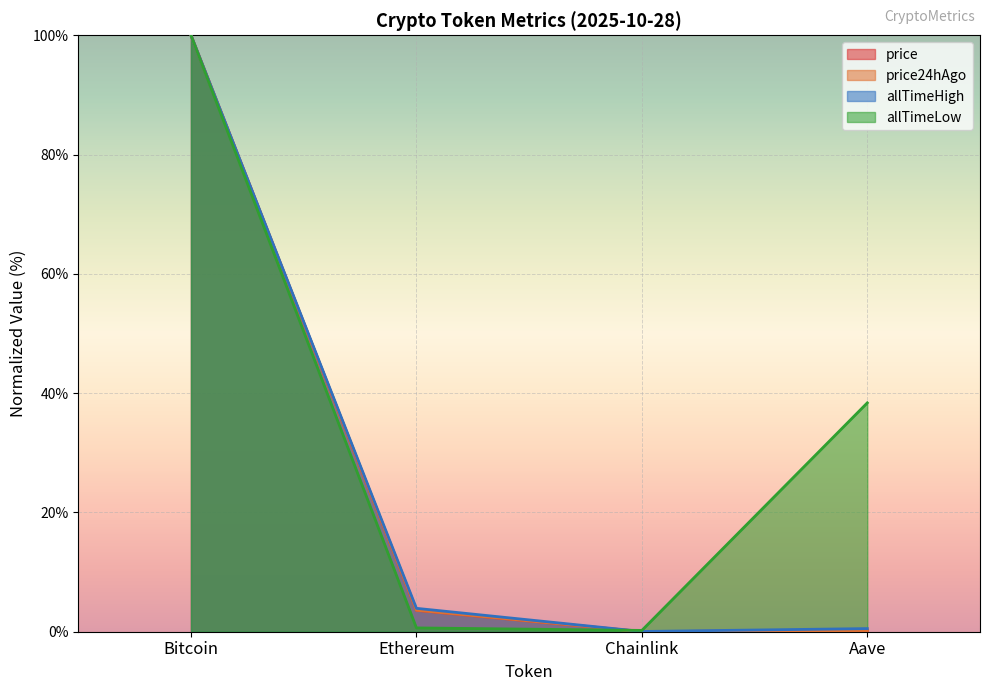

What is the value of the allTimeLow point at the 4th from the left?

38.4